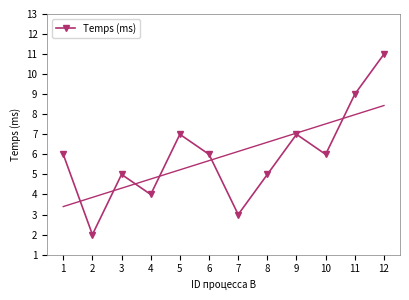

Where is the data nearest to the value 6?

1